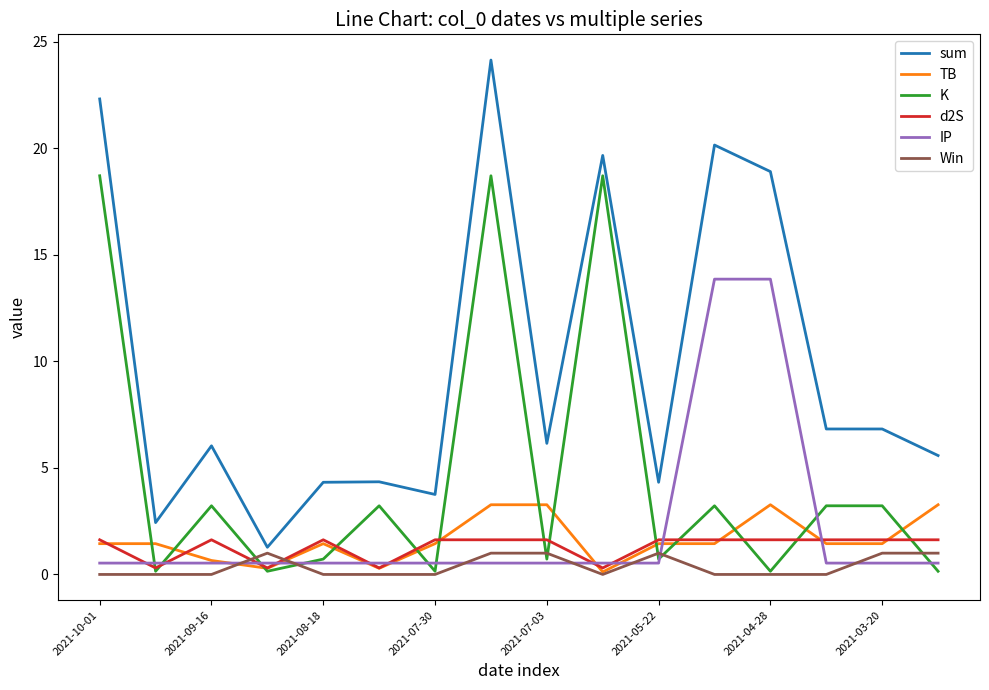

Which series has the largest total across all categories?

sum